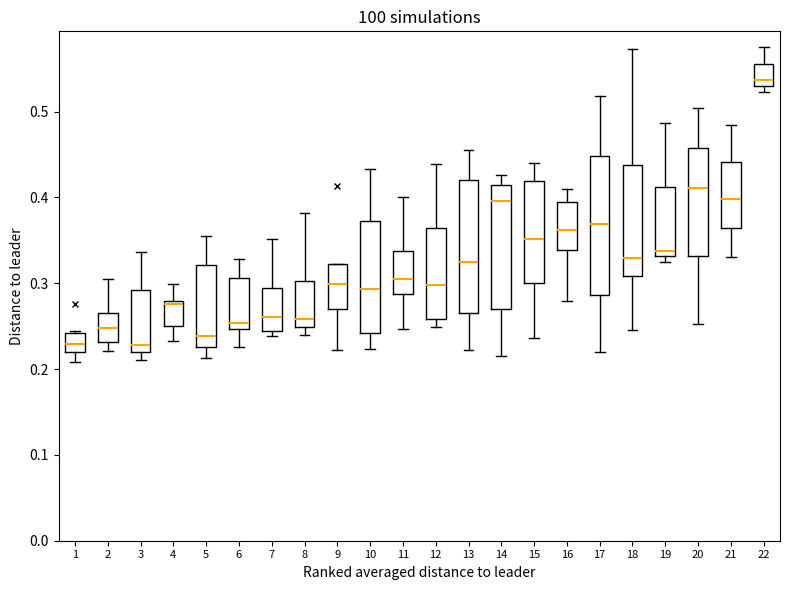

Where is the upper edge of the box at x = 5 on the y-axis? The values are not printed on the chart, so give them approximately, as read against the axis.

0.32